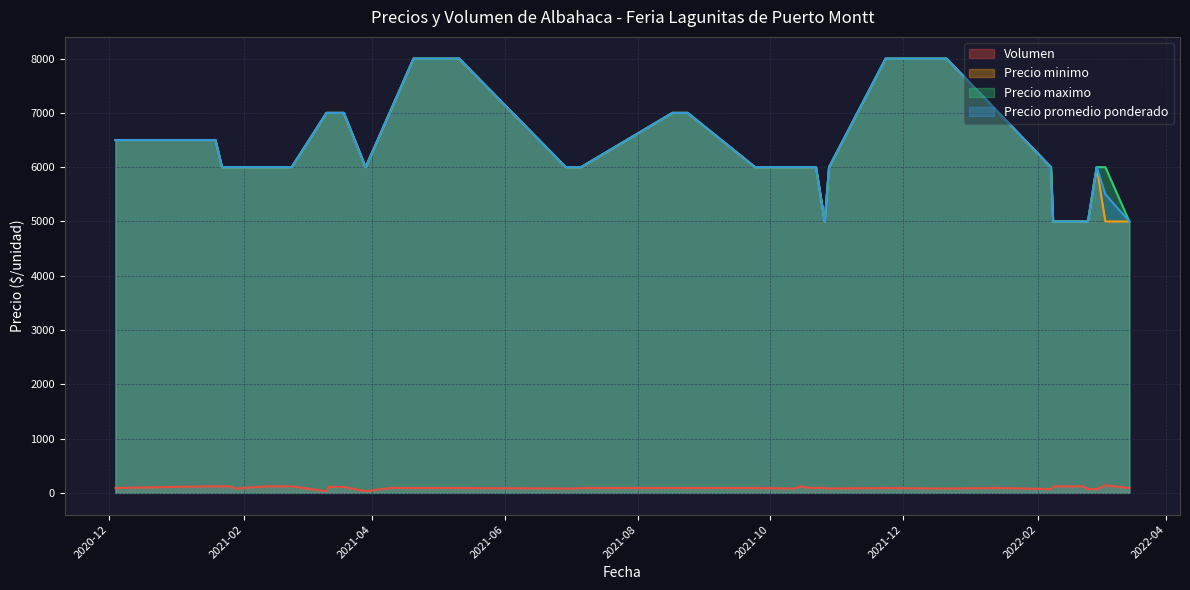

True or false: Precio promedio ponderado and Volumen cross at least once.

False